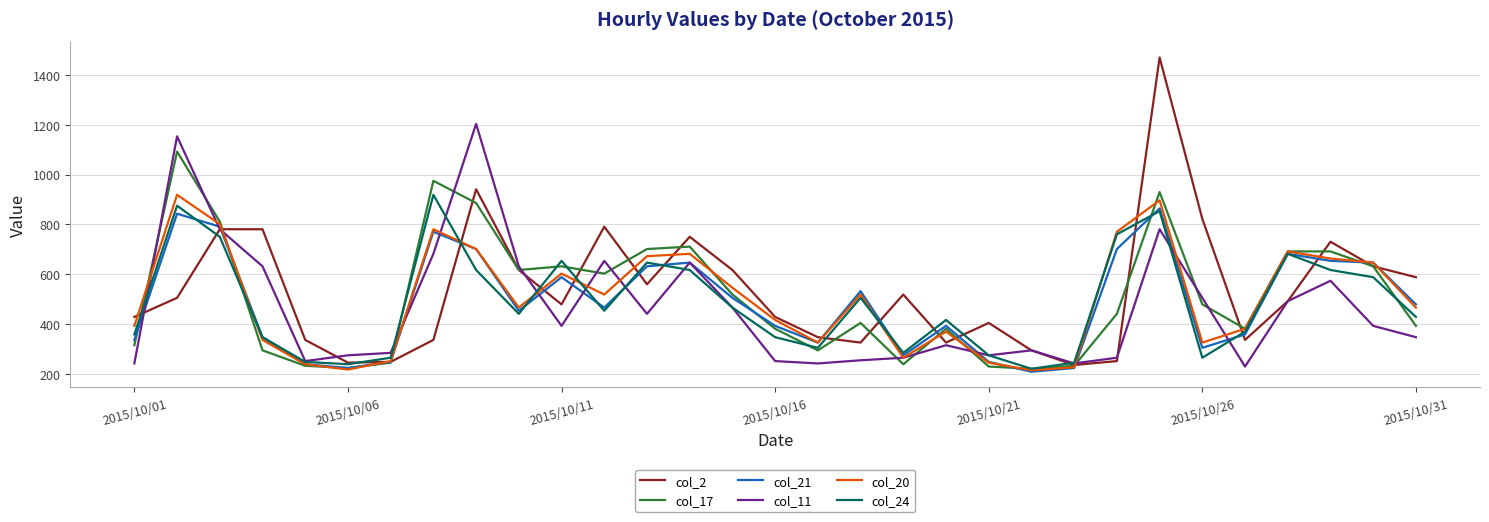

What is the lowest value of the col_21 series?

208.2